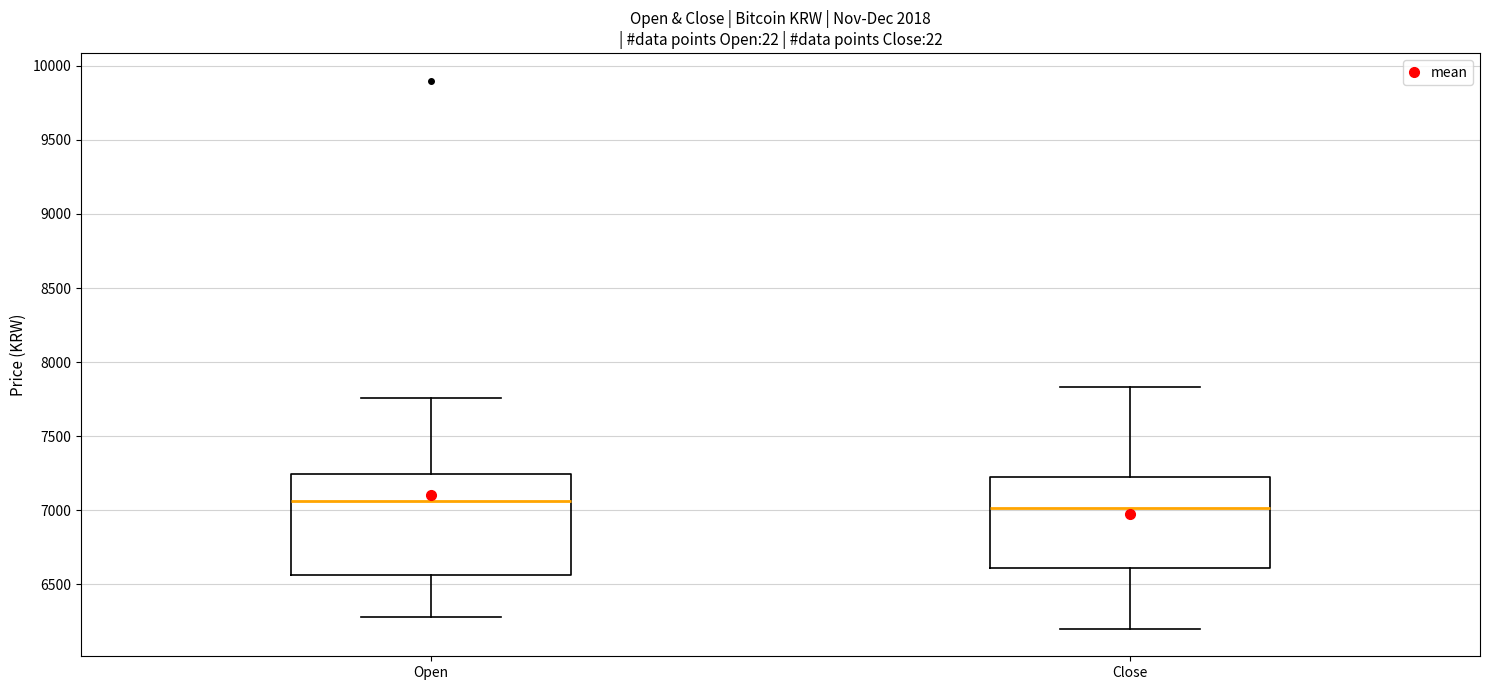

Reading left to right, transcribe this box plot: for each box, give where its median line is, the range the box spans, and where its two whiskers end, as read against the y-axis. The values are not printed on the chart, so give them approximately, as read against the axis.

Open: median 7050, box 6550 to 7250, whiskers 6300 to 7750
Close: median 7000, box 6600 to 7200, whiskers 6200 to 7850